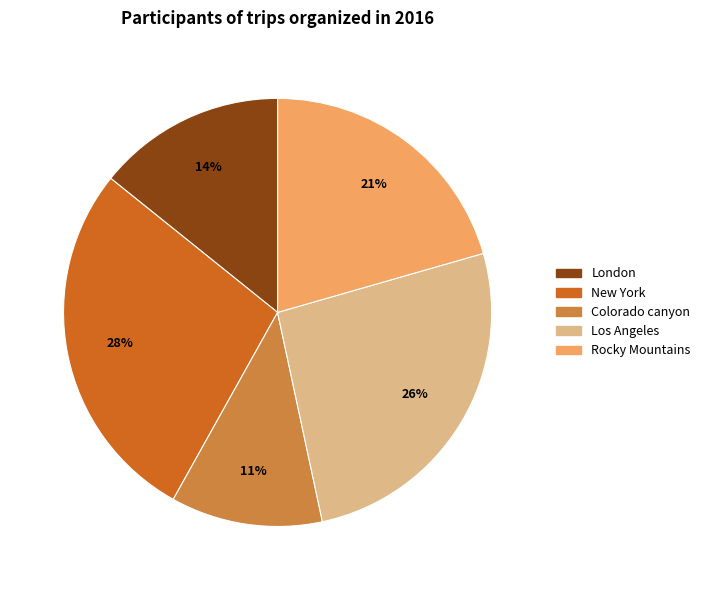

Approximately how many times larger is the value at Colorado canyon compared to London?

0.8